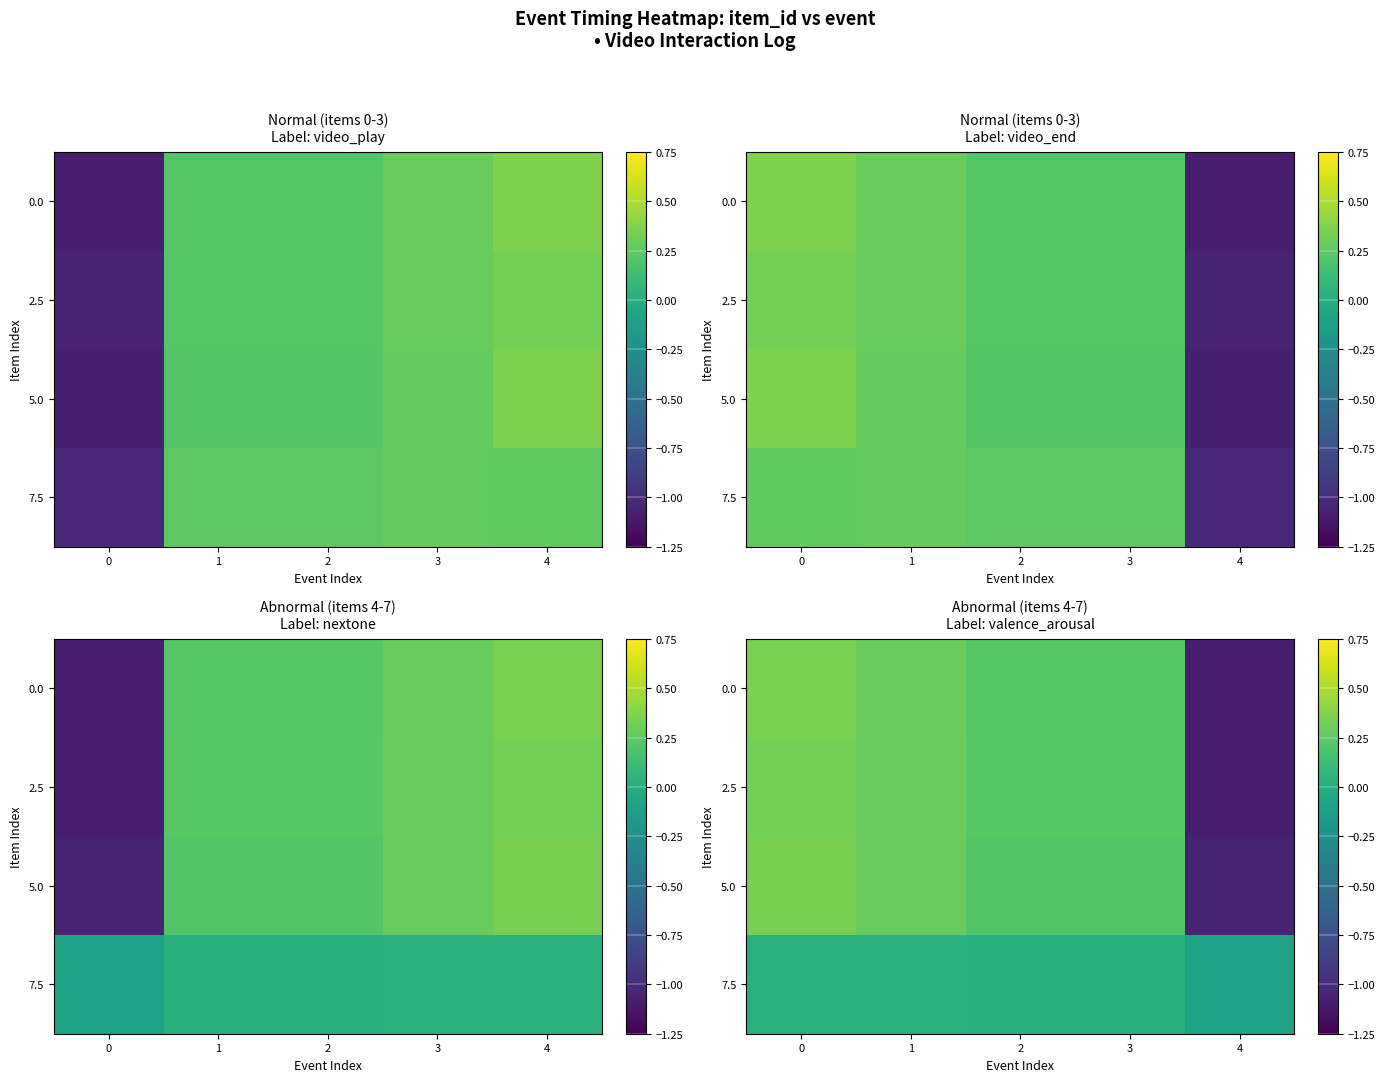

How many 2.5 values are between 0 and 1?

4